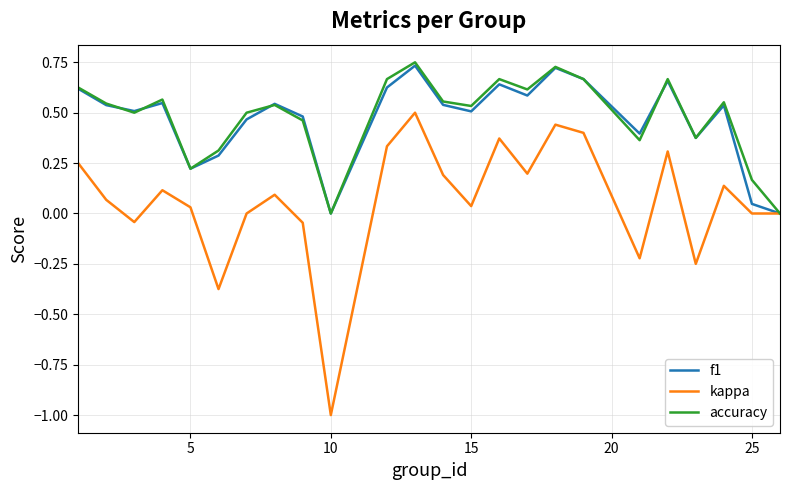

What is the lowest value of the kappa series?

-1.0